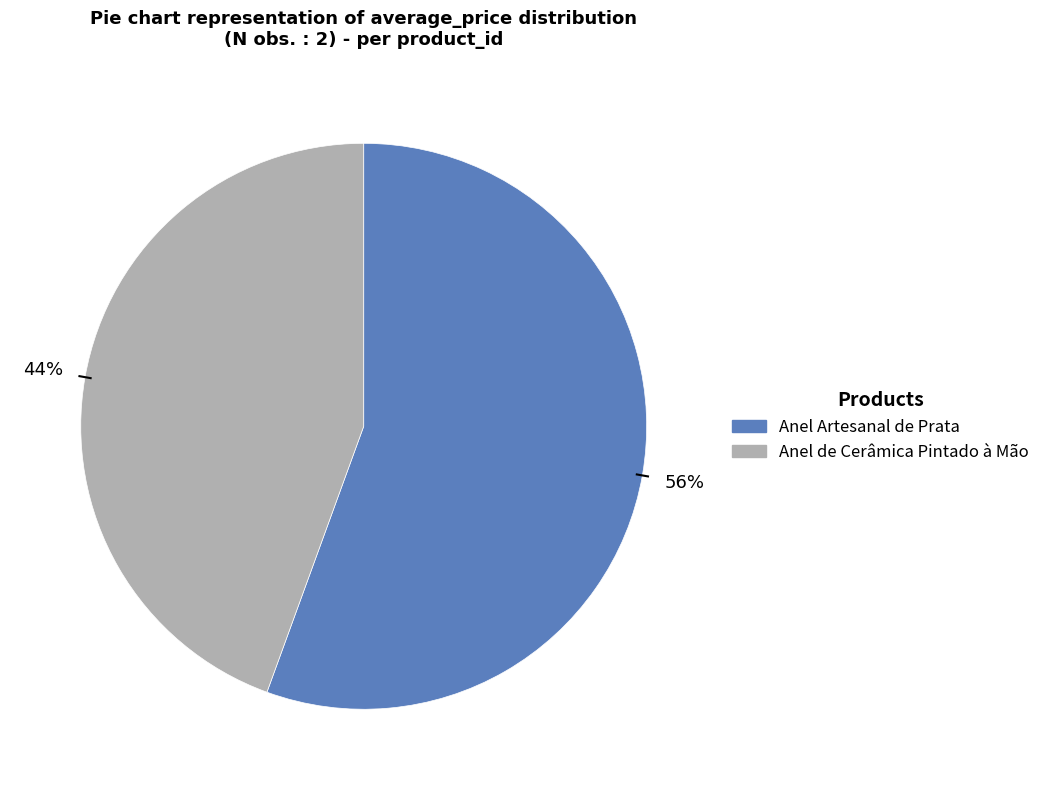

Is there a majority slice in this chart?

Yes